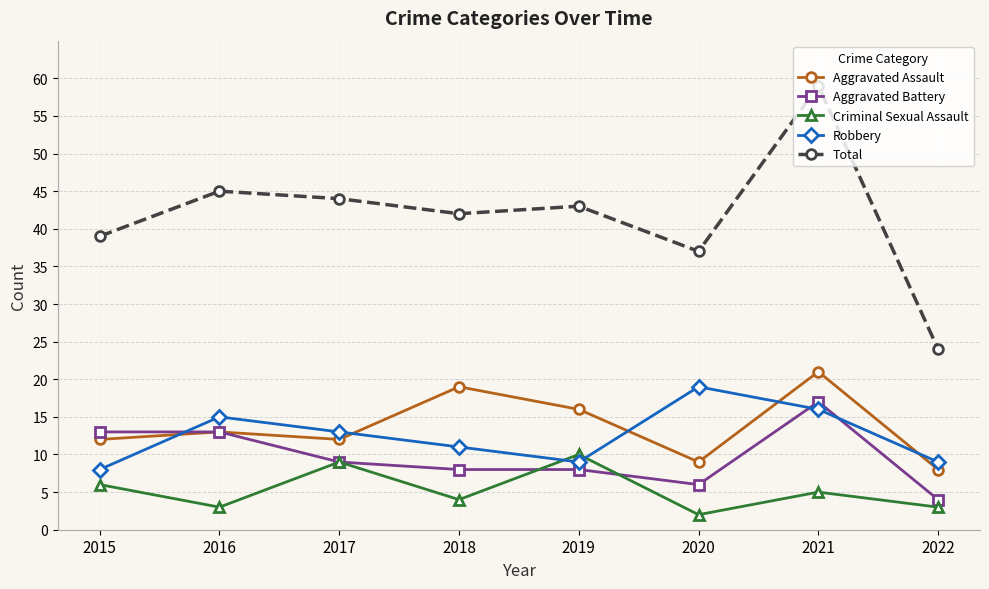

In Total, how many points are higher than both neighbors (excluding endpoints)?

3